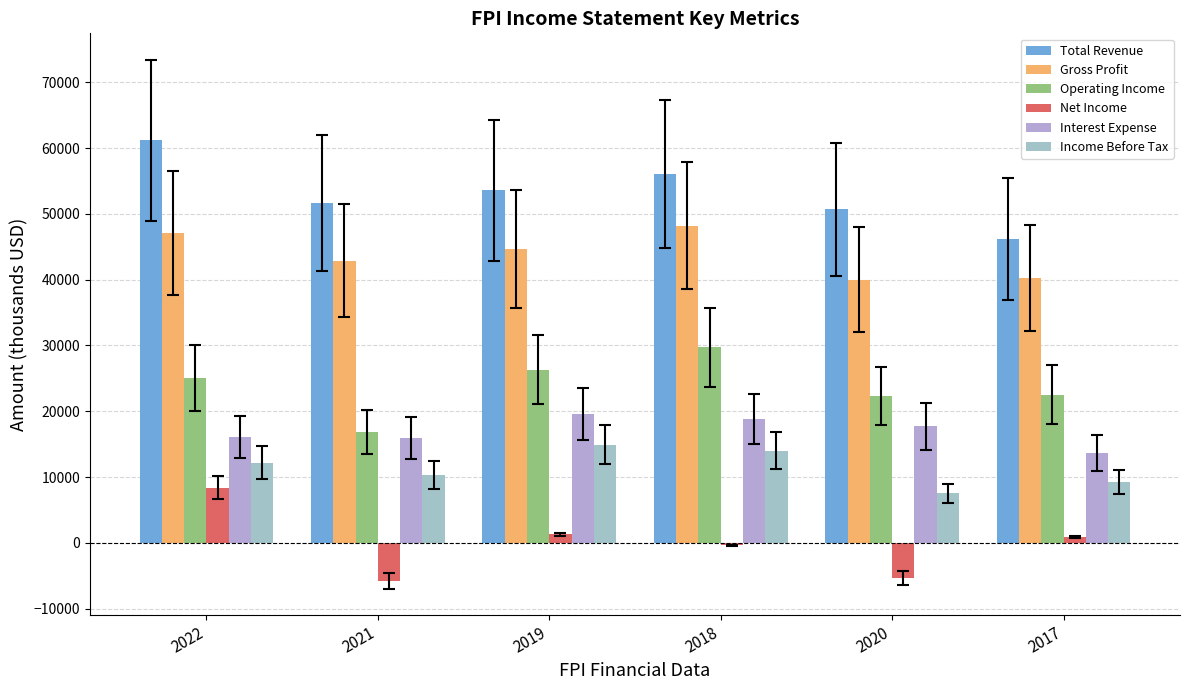

At 2018, list the series in order from smallest to largest.

Net Income, Income Before Tax, Interest Expense, Operating Income, Gross Profit, Total Revenue